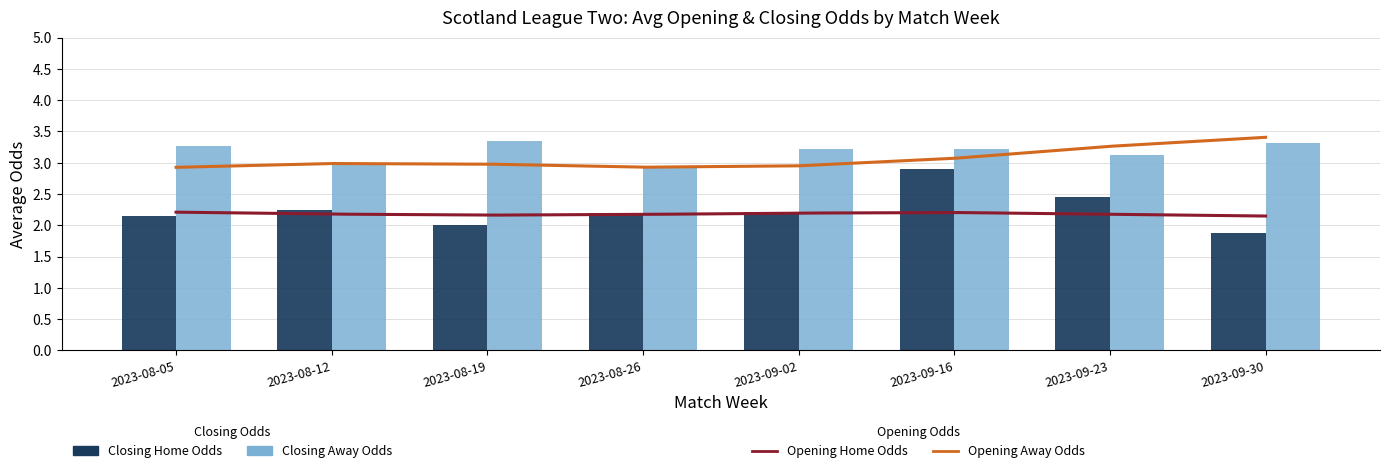

Are the bars grouped side by side (vs. stacked)?

Yes